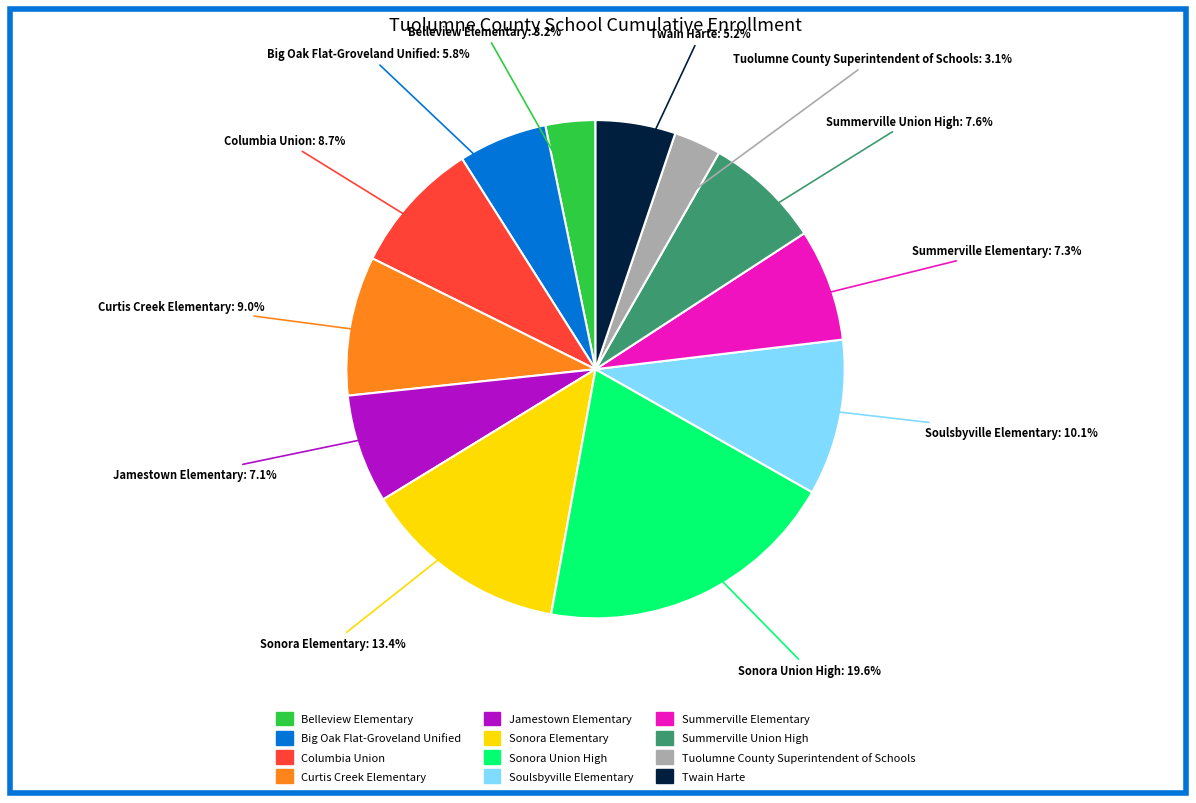

To the nearest percent, what percentage of the pie is Belleview Elementary?

3%